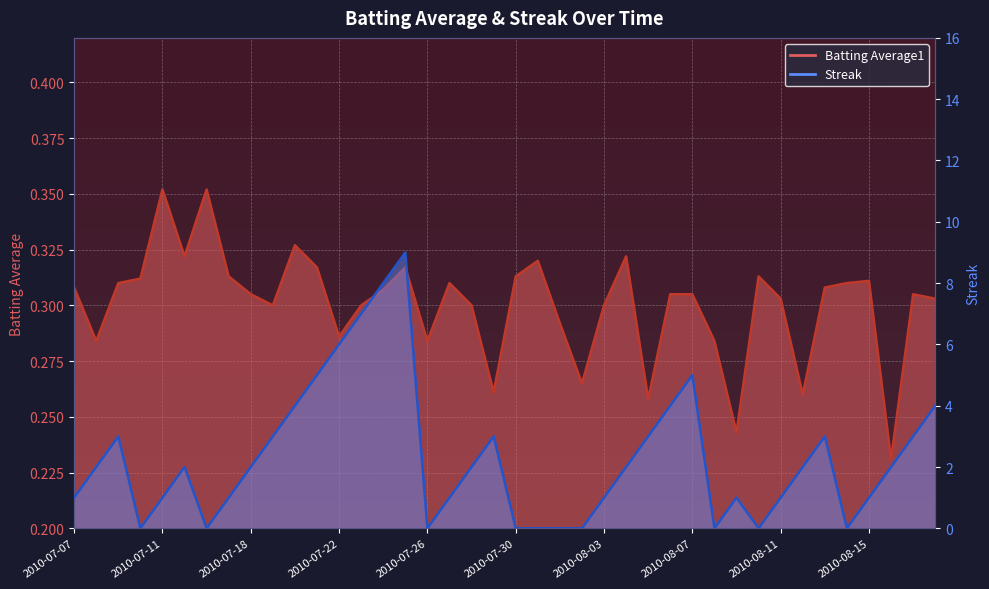

What are all the series names shown in the legend?

Batting Average1, Streak